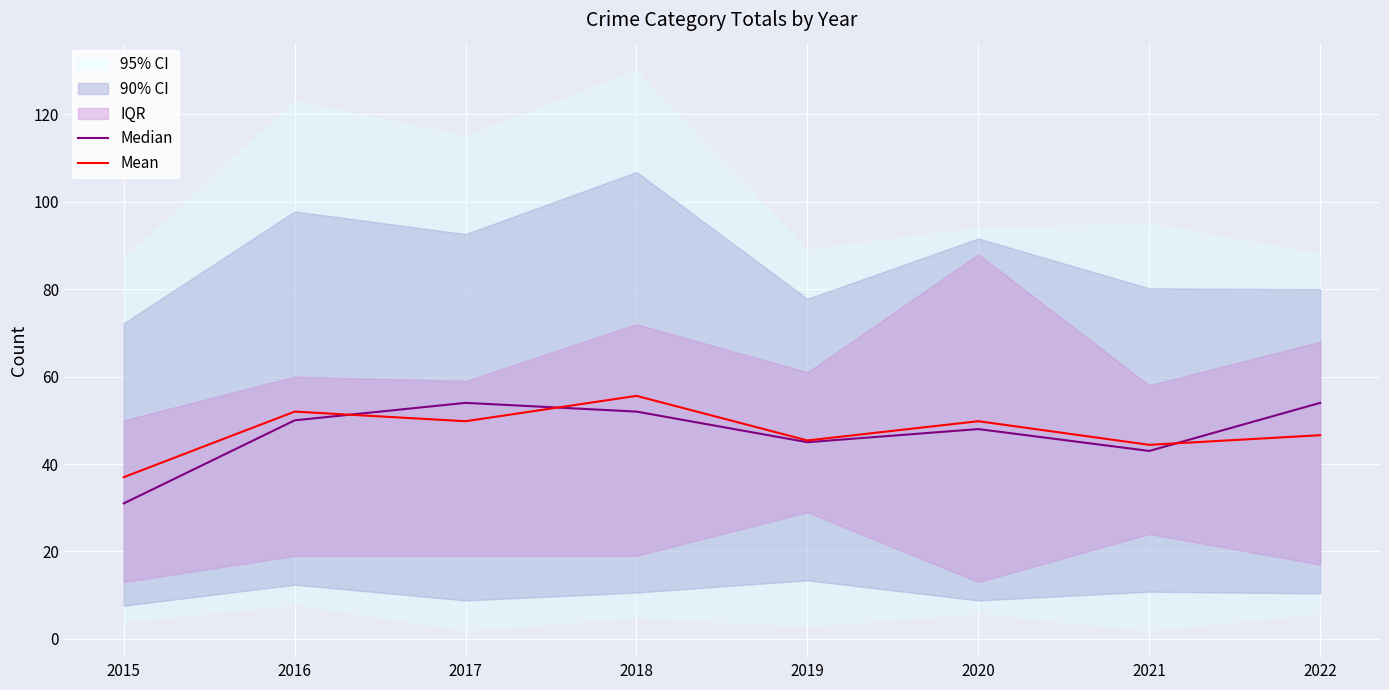

What is the total value across all series at 2015?

68.0